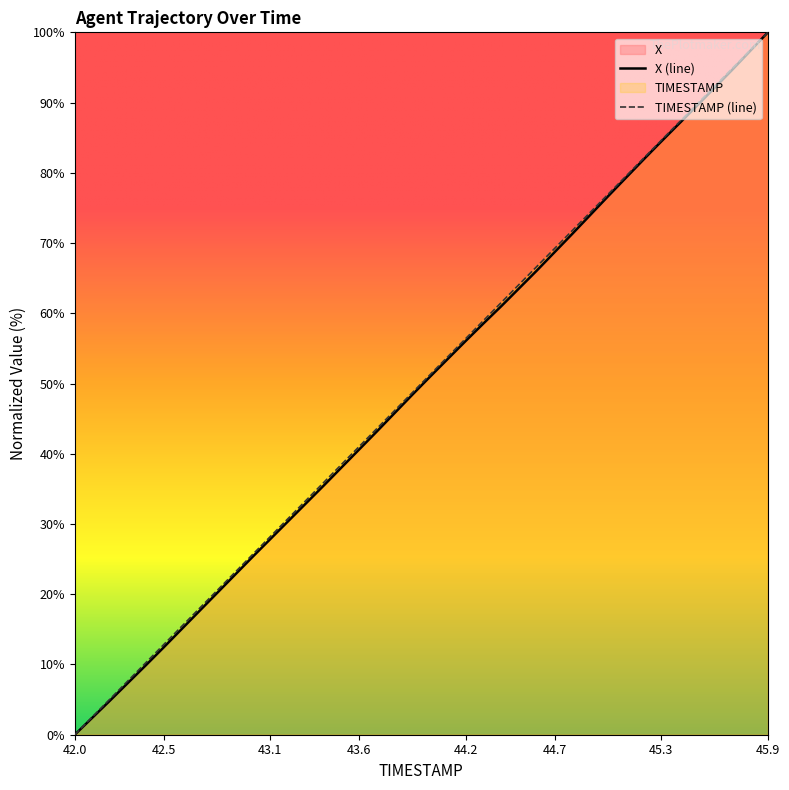

True or false: X has more than 1 interior local peaks.

False